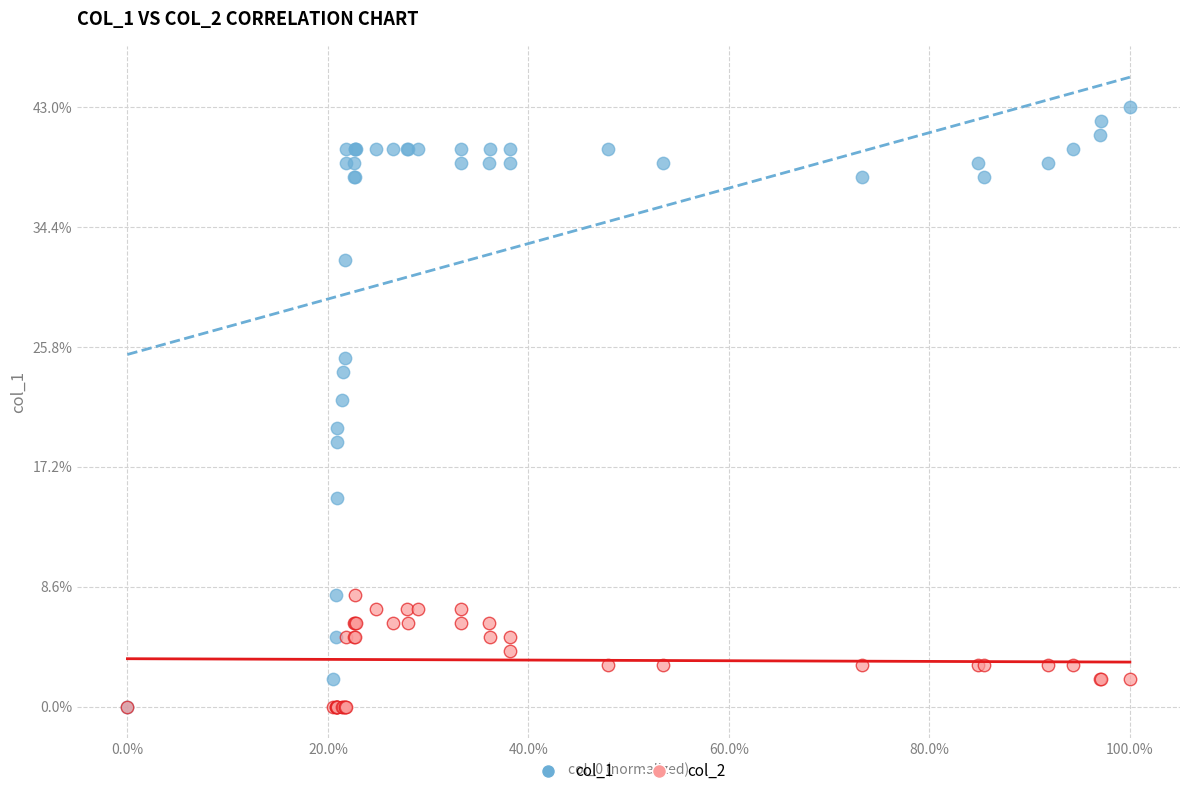

What are all the series names shown in the legend?

col_1, col_2